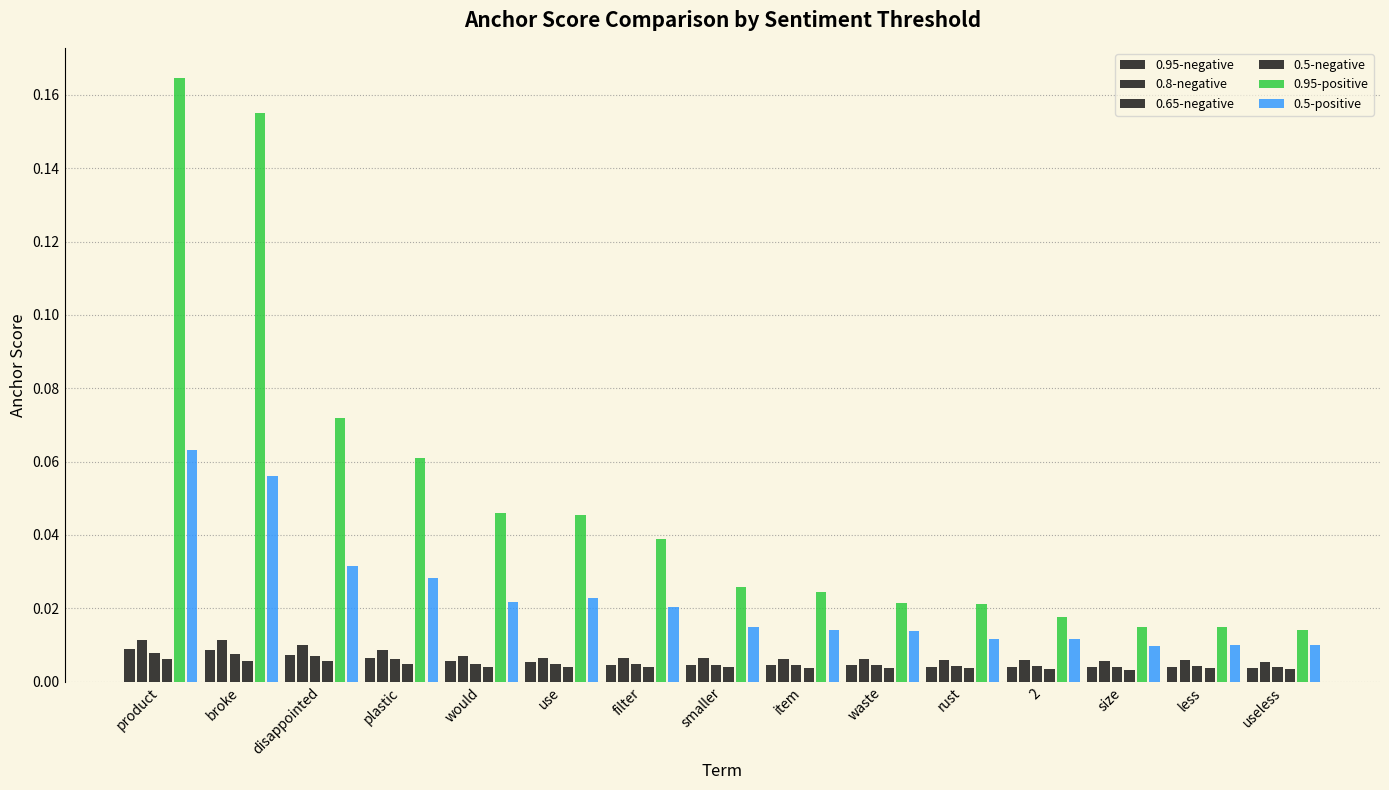

How many 0.8-negative values are between 0 and 1?

15